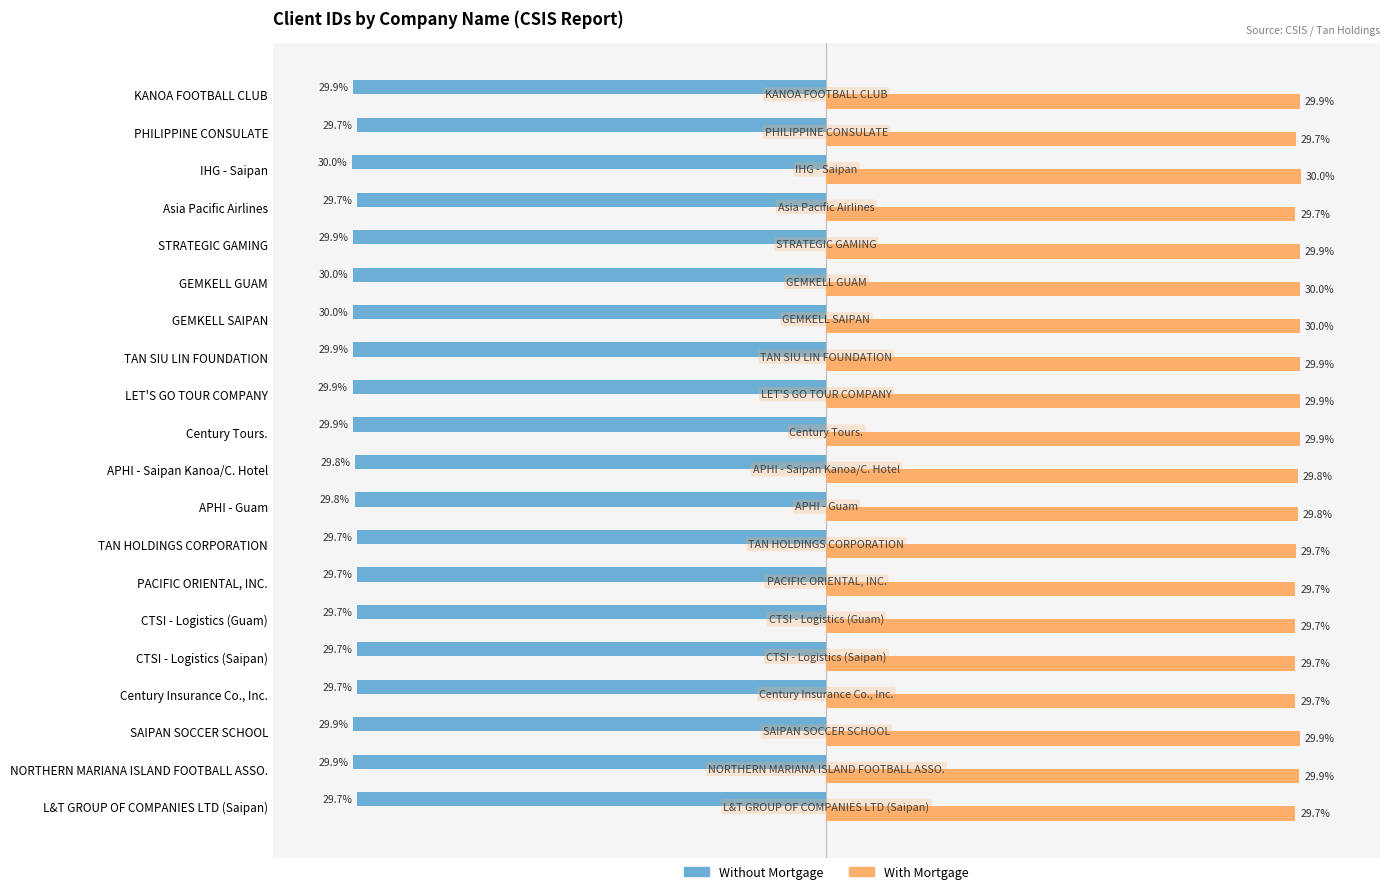

Rank the series by their average value, from highest to lowest.

With Mortgage, Without Mortgage